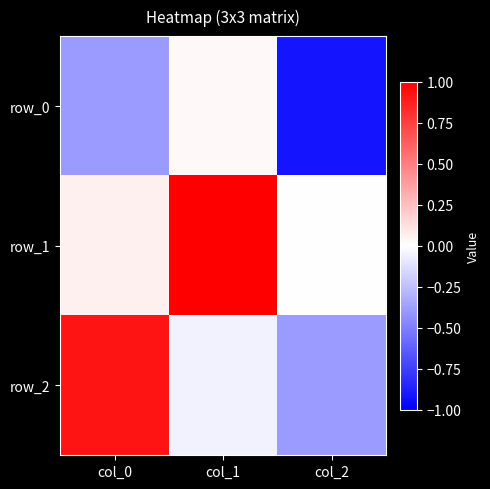

Reading left to right, extract all data points from this chart.

row_0: col_0=-0.4	col_1=0.0	col_2=-0.9
row_1: col_0=0.1	col_1=1.0	col_2=0.0
row_2: col_0=0.9	col_1=-0.1	col_2=-0.4